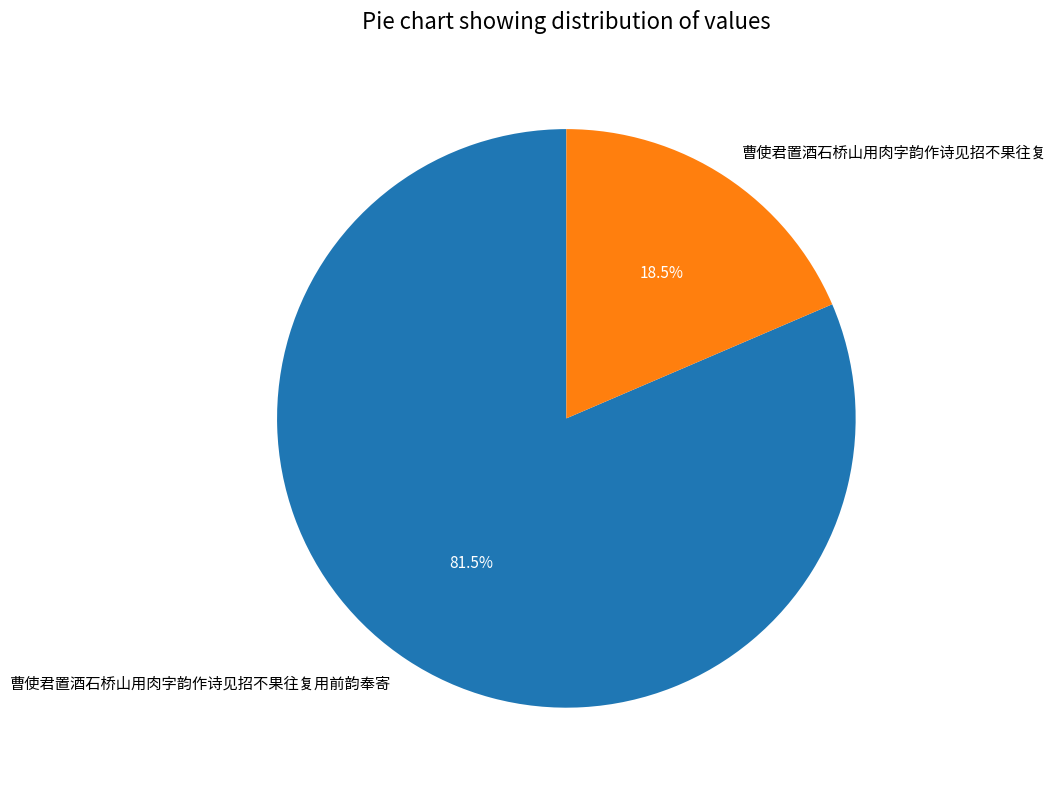

How many slices are in this pie chart?

2